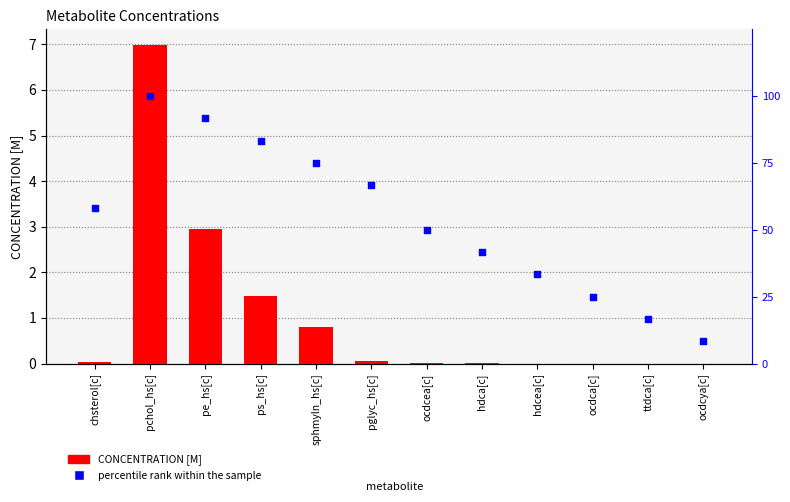

Which series contains the lowest Y value?

CONCENTRATION [M]